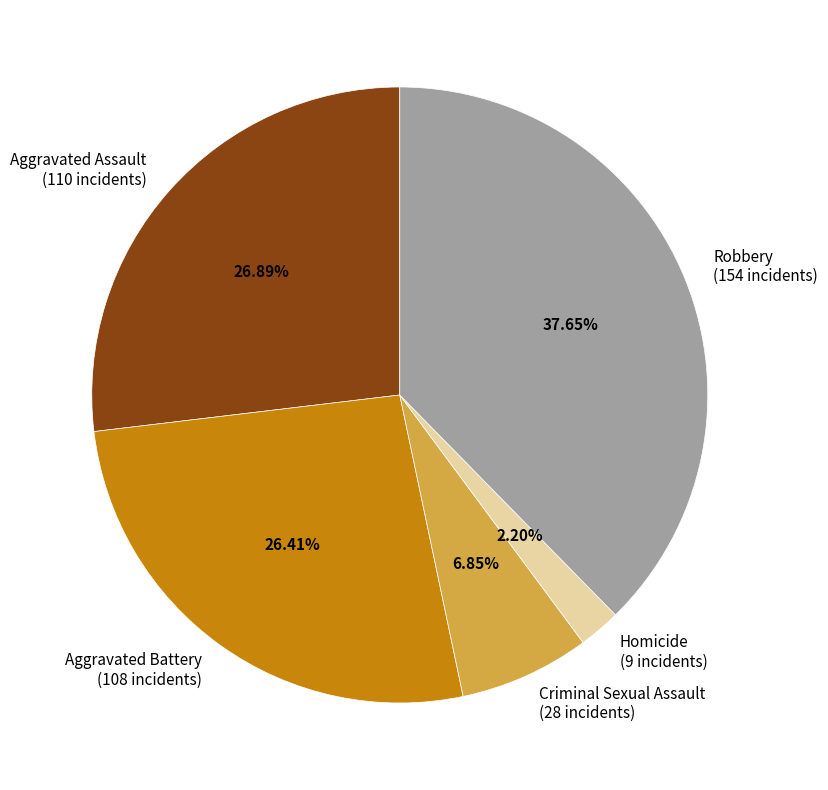

What is the ratio of the value at Criminal Sexual Assault (28 incidents) to the value at Aggravated Assault (110 incidents)?

0.3